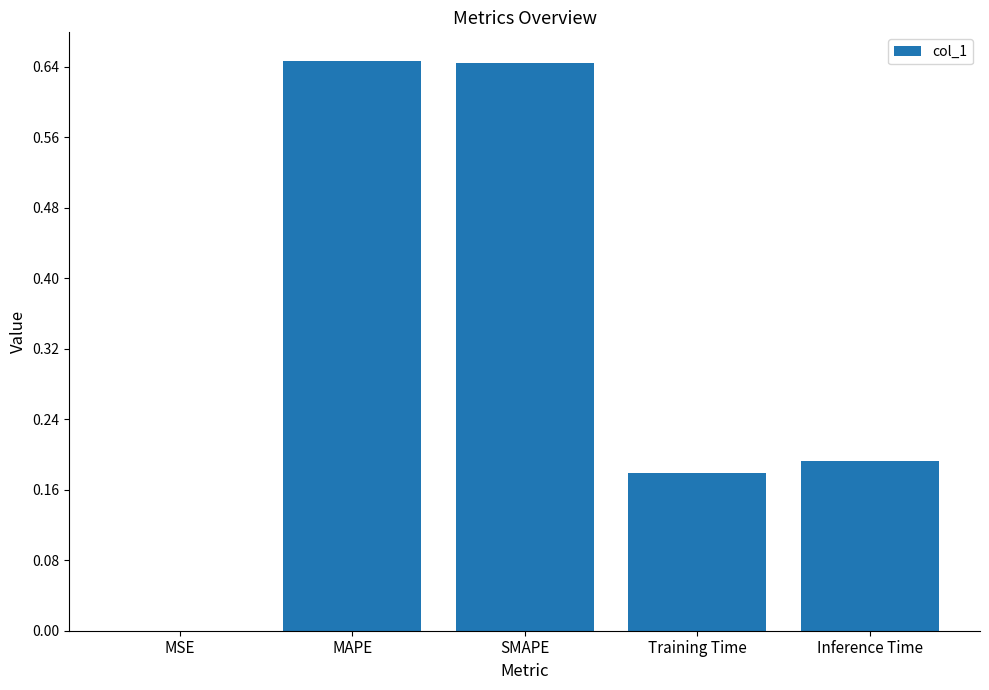

What is the sum of all values?

1.7